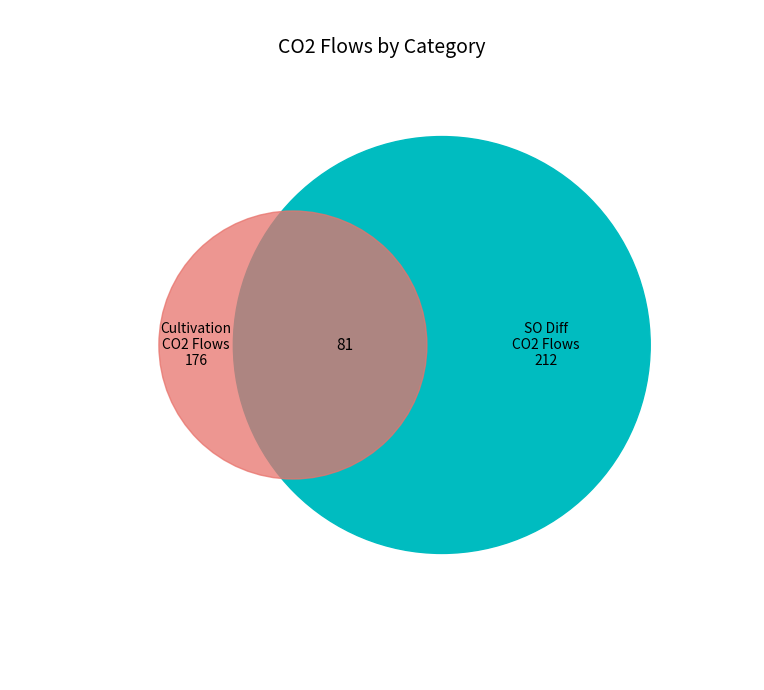

True or false: 2021 accounts for 17% of the total.

False